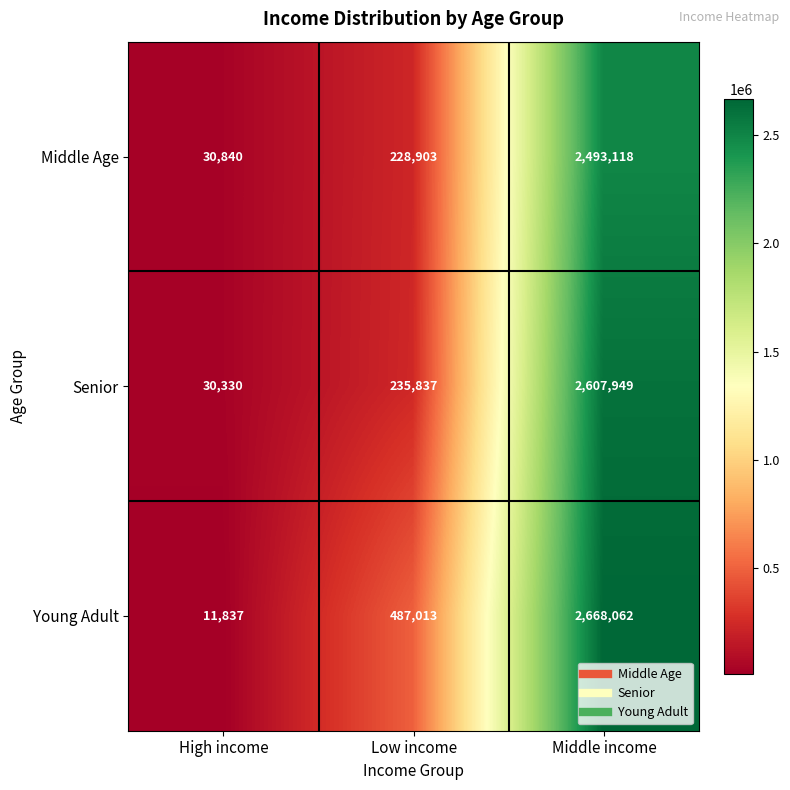

The Middle Age series shows 30840 at High income. True or false?

True